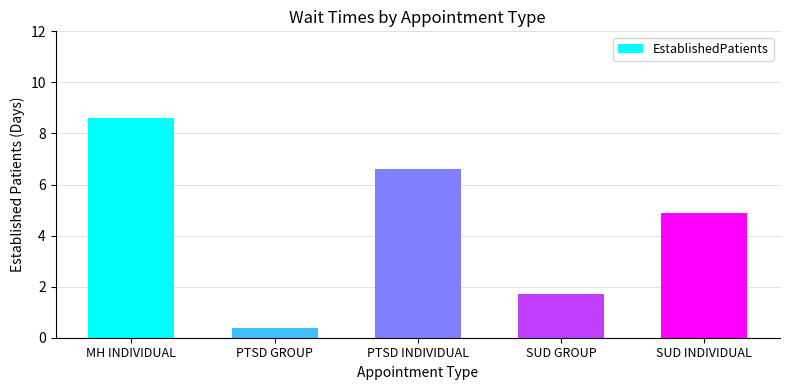

What position from the right is SUD INDIVIDUAL?

1